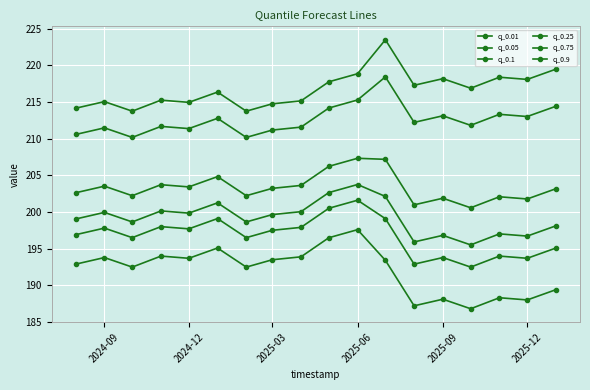

Count the number of categories in the chart.

18